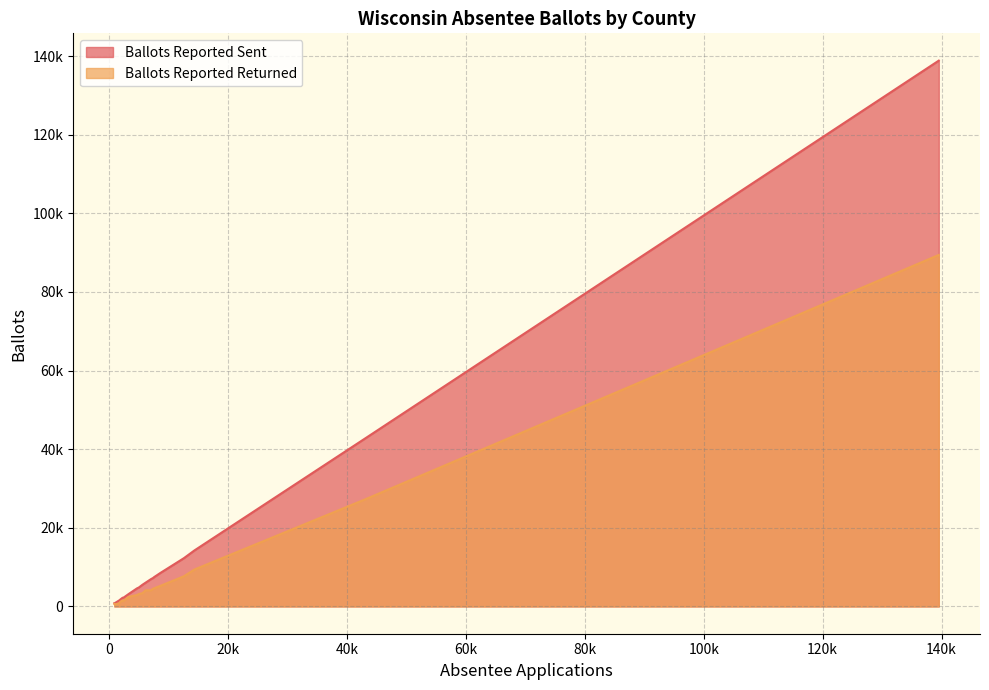

Does the chart have visible grid lines?

Yes